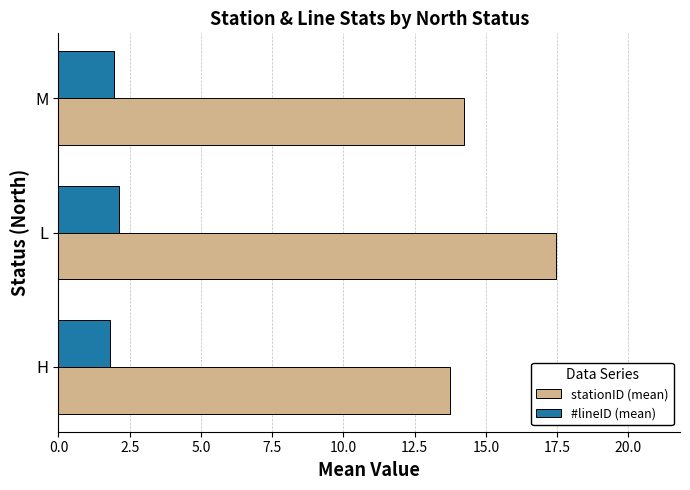

What is the sum of all stationID (mean) values?

45.4